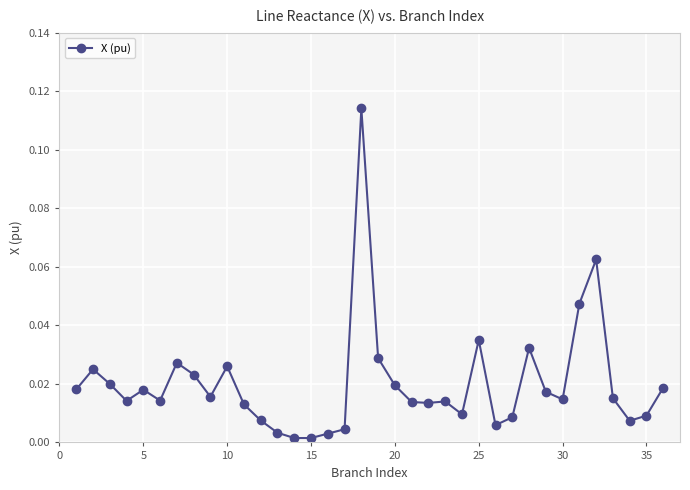

How many interior local peaks (higher than both neighbors) does the data have?

9